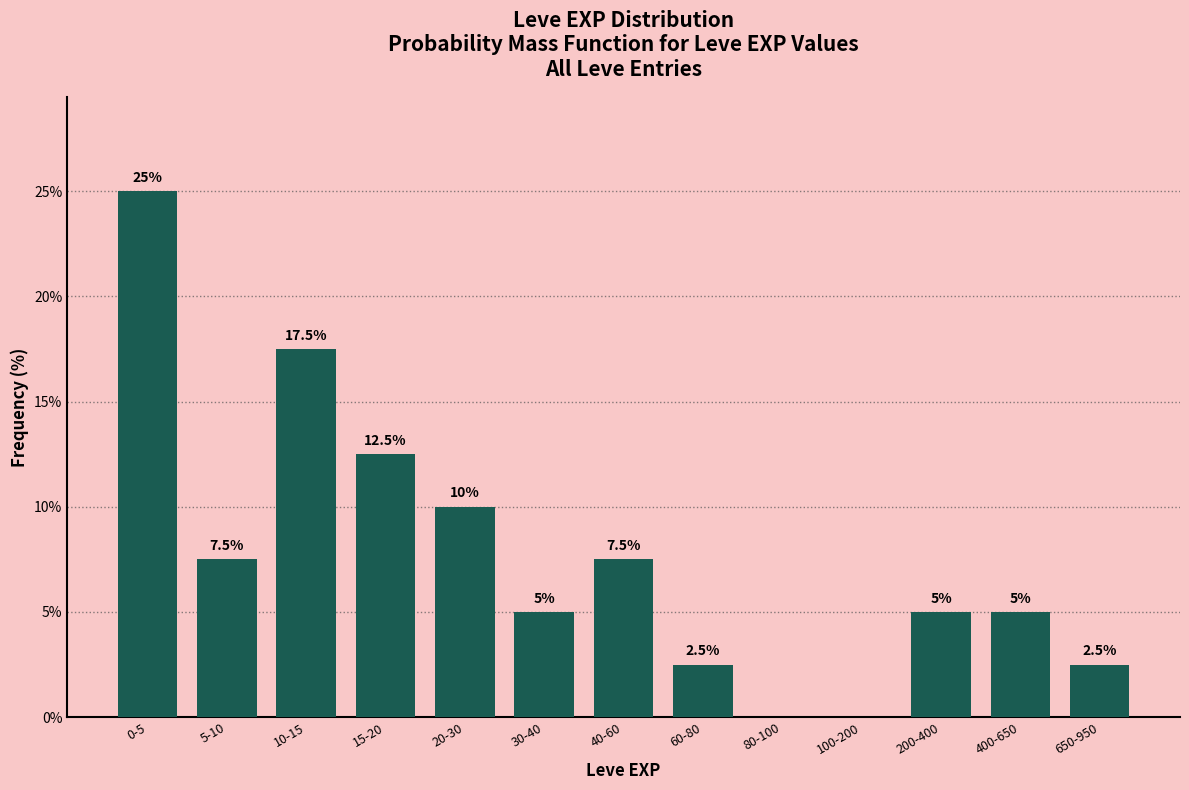

Reading left to right, transcribe all the data shown in this chart.

0-5=25.0	5-10=7.5	10-15=17.5	15-20=12.5	20-30=10.0	30-40=5.0	40-60=7.5	60-80=2.5	80-100=0.0	100-200=0.0	200-400=5.0	400-650=5.0	650-950=2.5